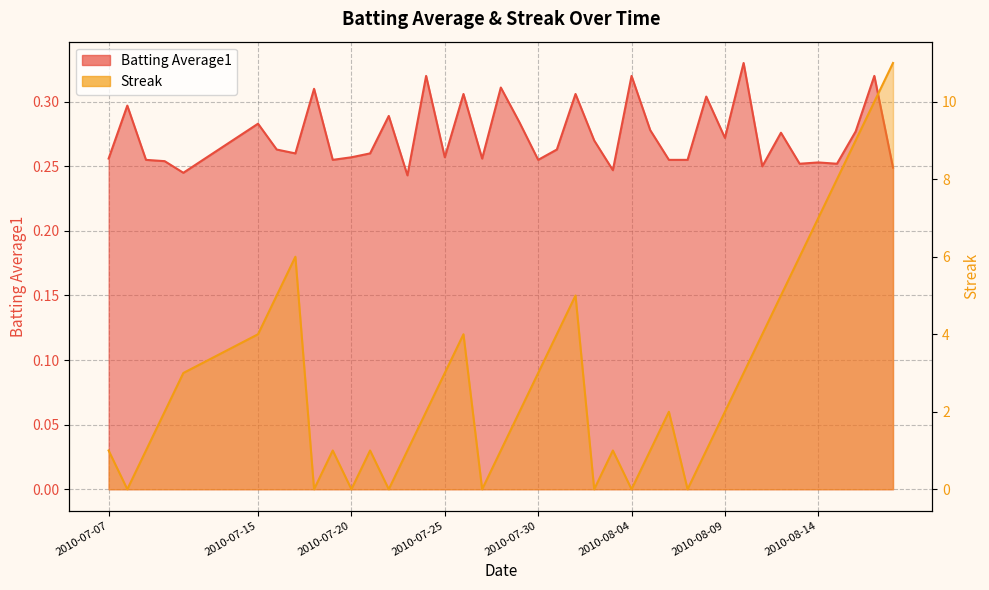

Which category has the highest value in the Batting Average1 series?

2010-08-10